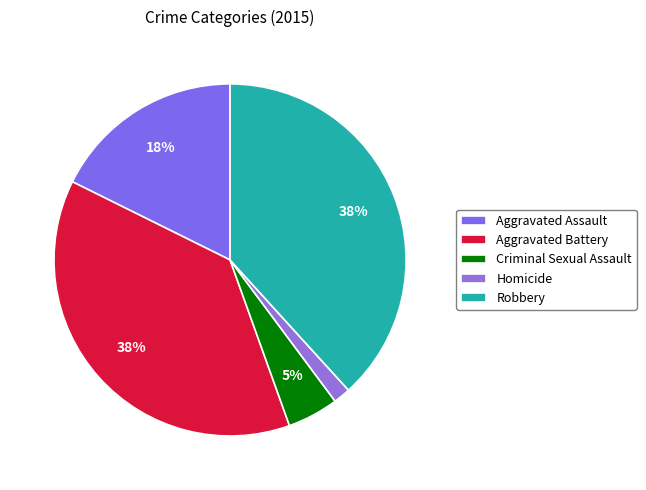

Count the number of slices in the pie.

5